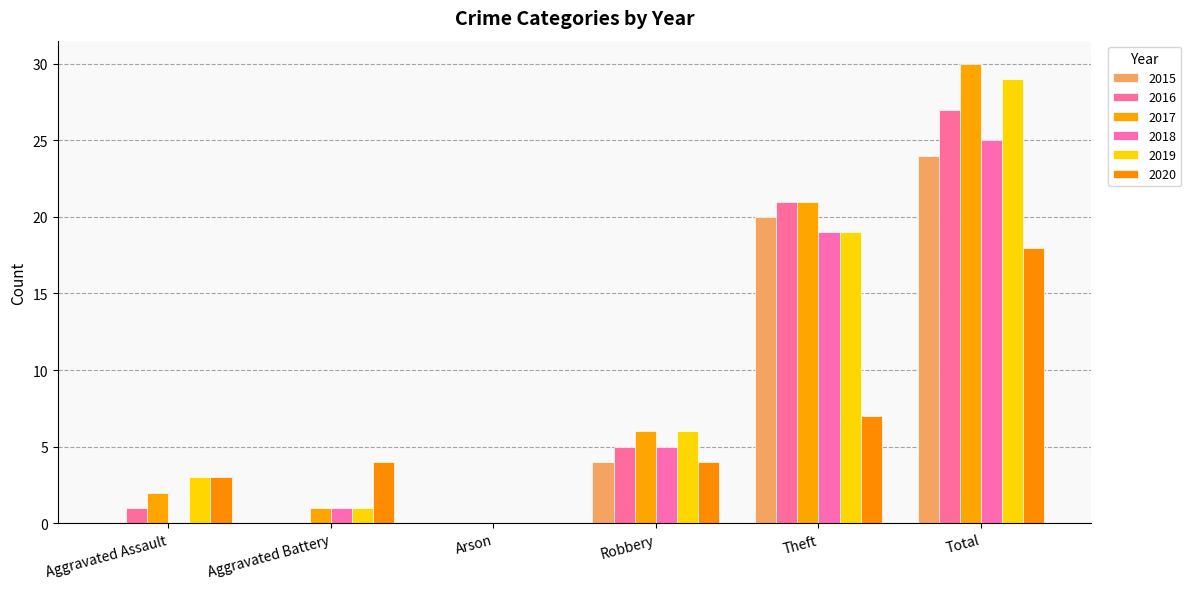

Does the chart contain stacked bars?

No